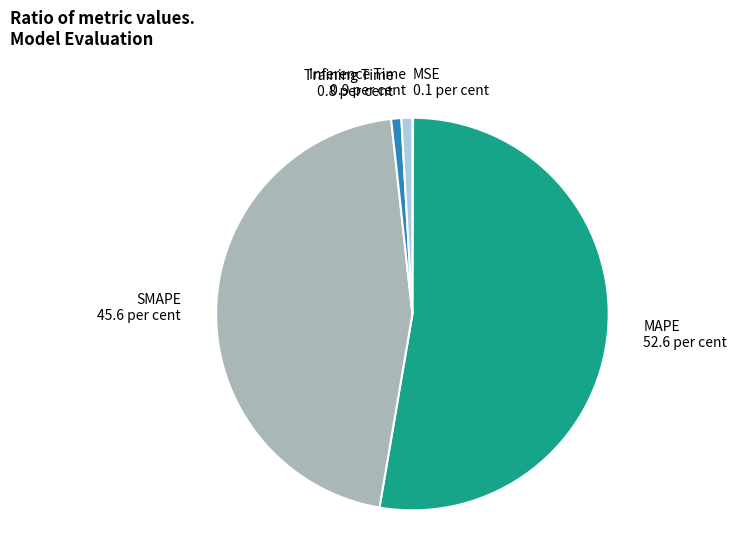

Between MAPE 52.6 per cent and Inference Time 0.9 per cent, which is larger?

MAPE 52.6 per cent